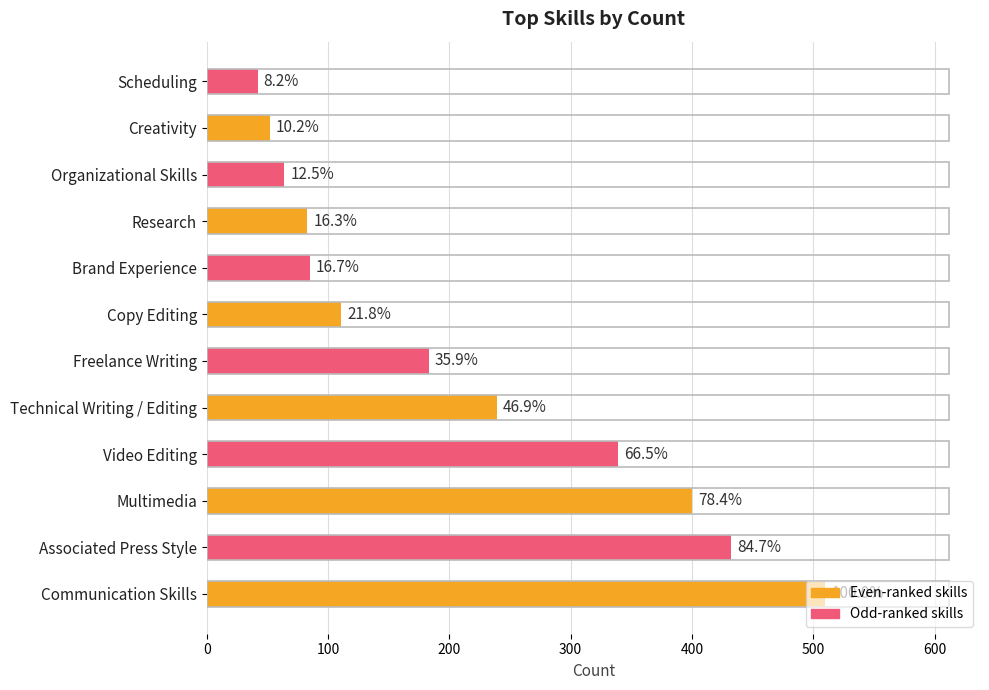

Does the chart contain any negative values?

No